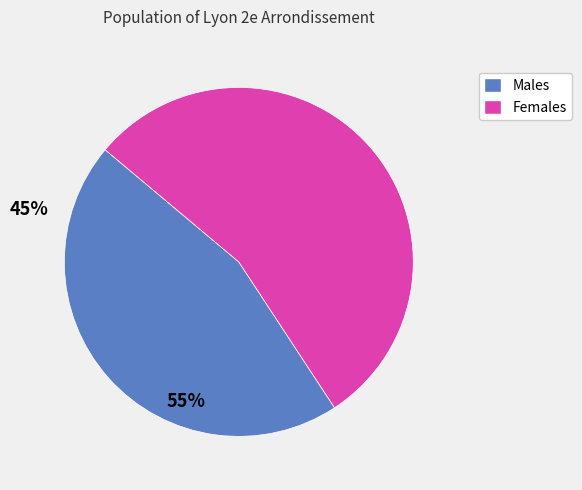

Is there a majority slice in this chart?

Yes